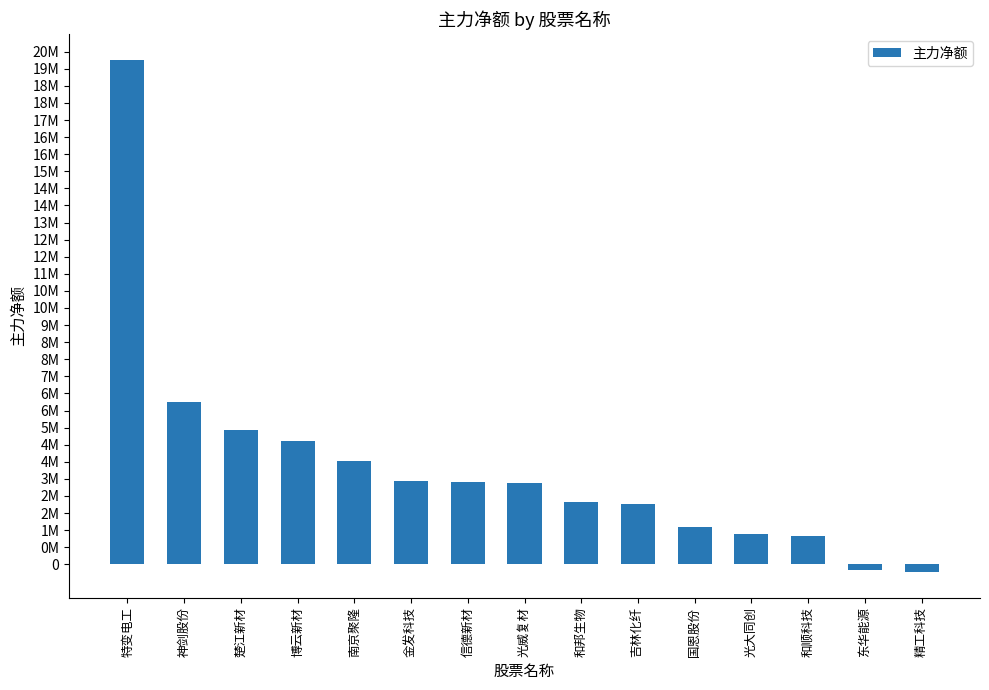

At which label does the data first exceed 3176722?

特变电工